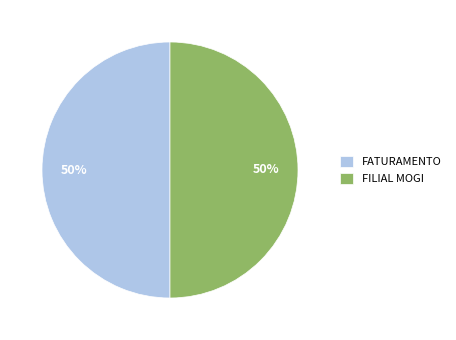

Do FATURAMENTO and FILIAL MOGI together represent more than half of the pie?

Yes